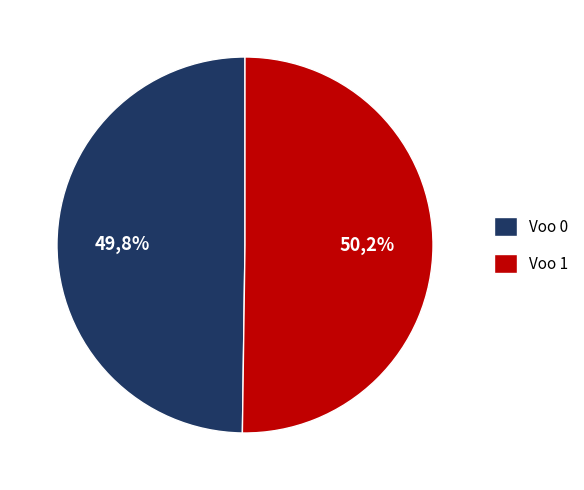

Which slice represents more than half of the pie?

Voo 1